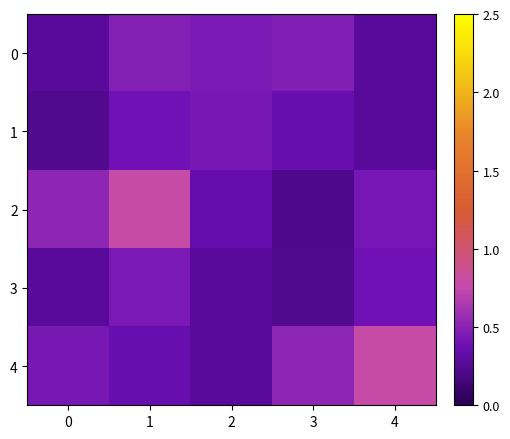

Reading left to right, extract all data points from this chart.

0: 0=0.3	1=0.5	2=0.4	3=0.5	4=0.3
1: 0=0.2	1=0.4	2=0.4	3=0.4	4=0.3
2: 0=0.5	1=0.8	2=0.3	3=0.2	4=0.4
3: 0=0.3	1=0.4	2=0.3	3=0.2	4=0.4
4: 0=0.4	1=0.4	2=0.3	3=0.5	4=0.8